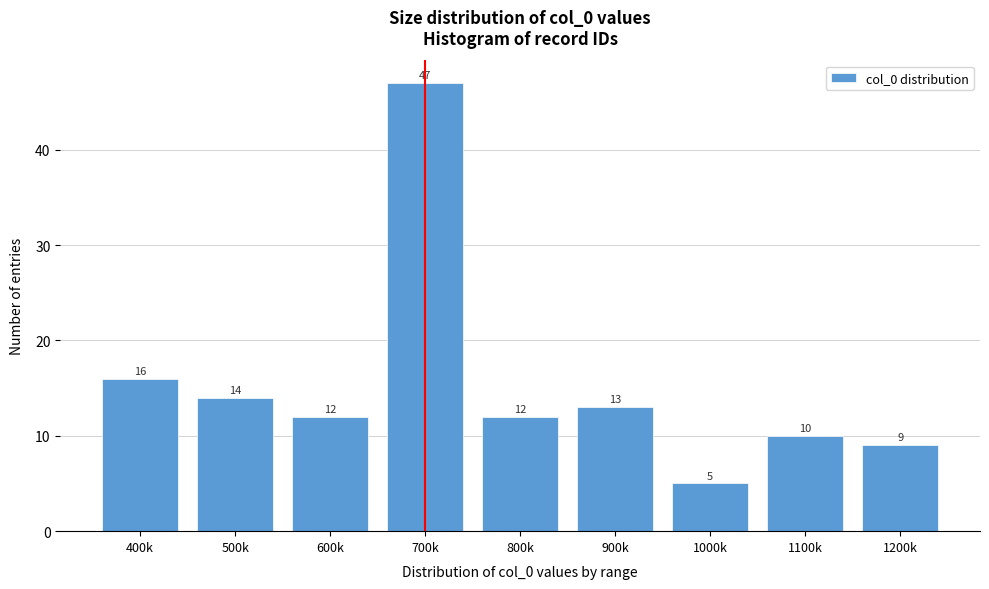

Reading left to right, what are all the values shown in this chart?

16	14	12	47	12	13	5	10	9